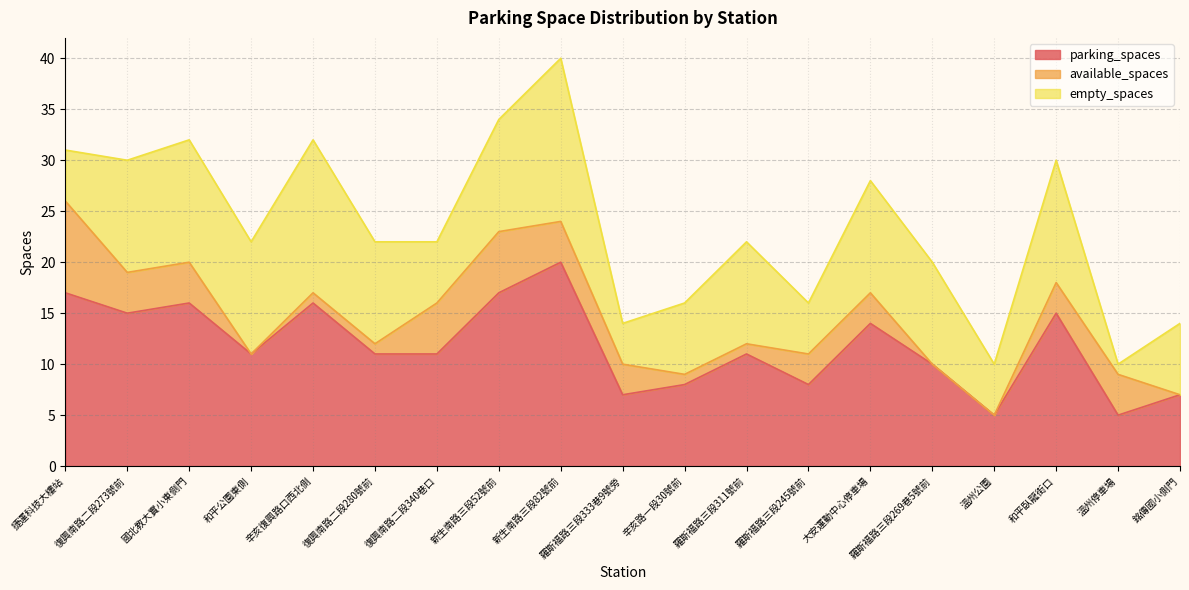

Between 大安運動中心停車場 and 溫州停車場, which is larger?

大安運動中心停車場